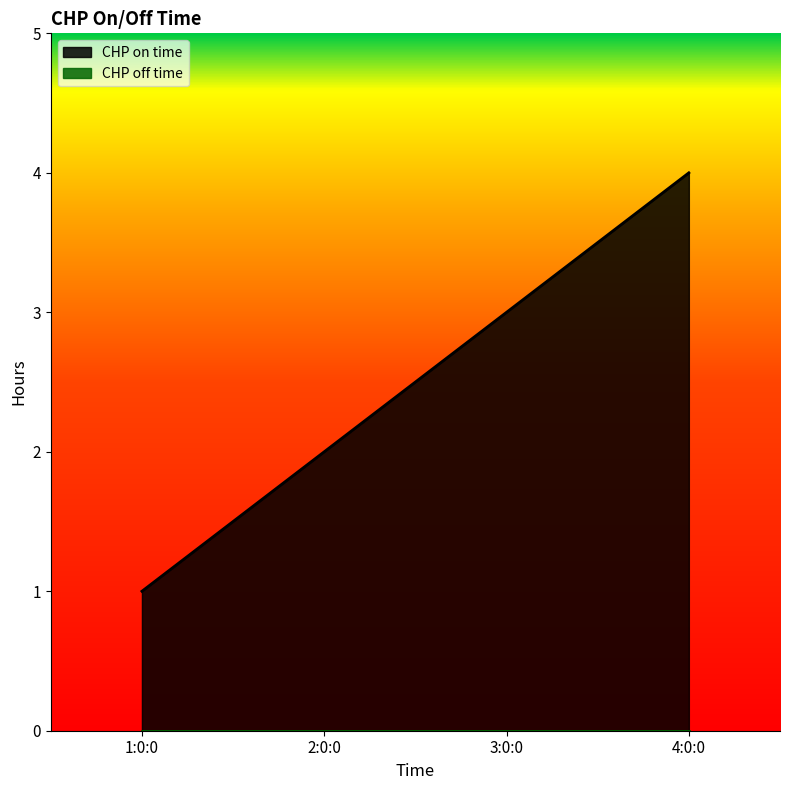

The chart shows a value of 7 at 4:0:0. True or false?

False